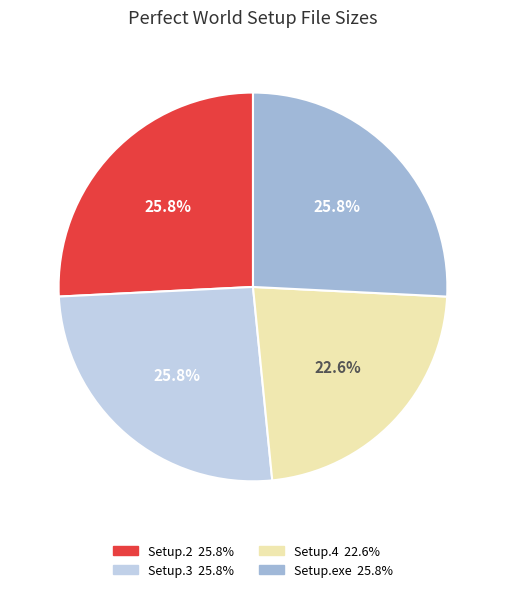

Is there a majority slice in this chart?

No